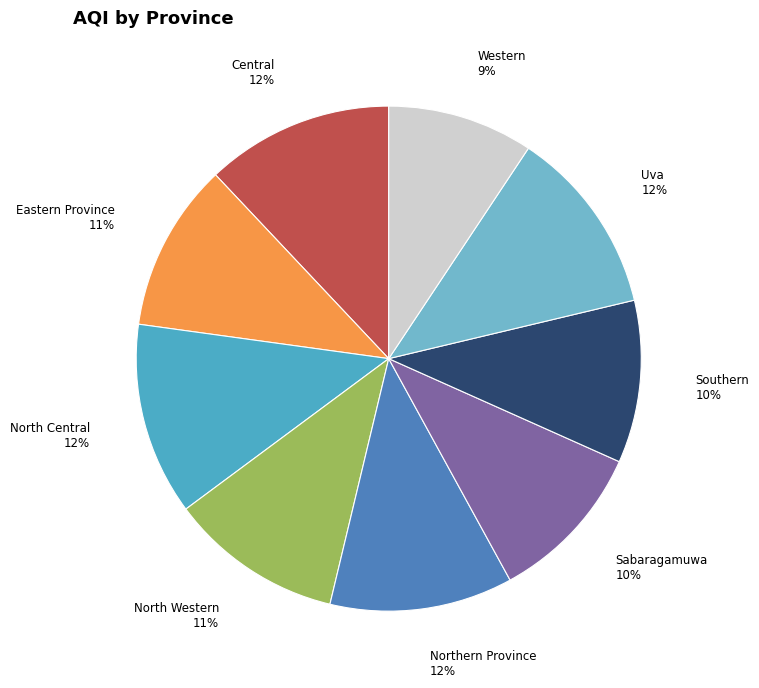

Count the number of slices in the pie.

9